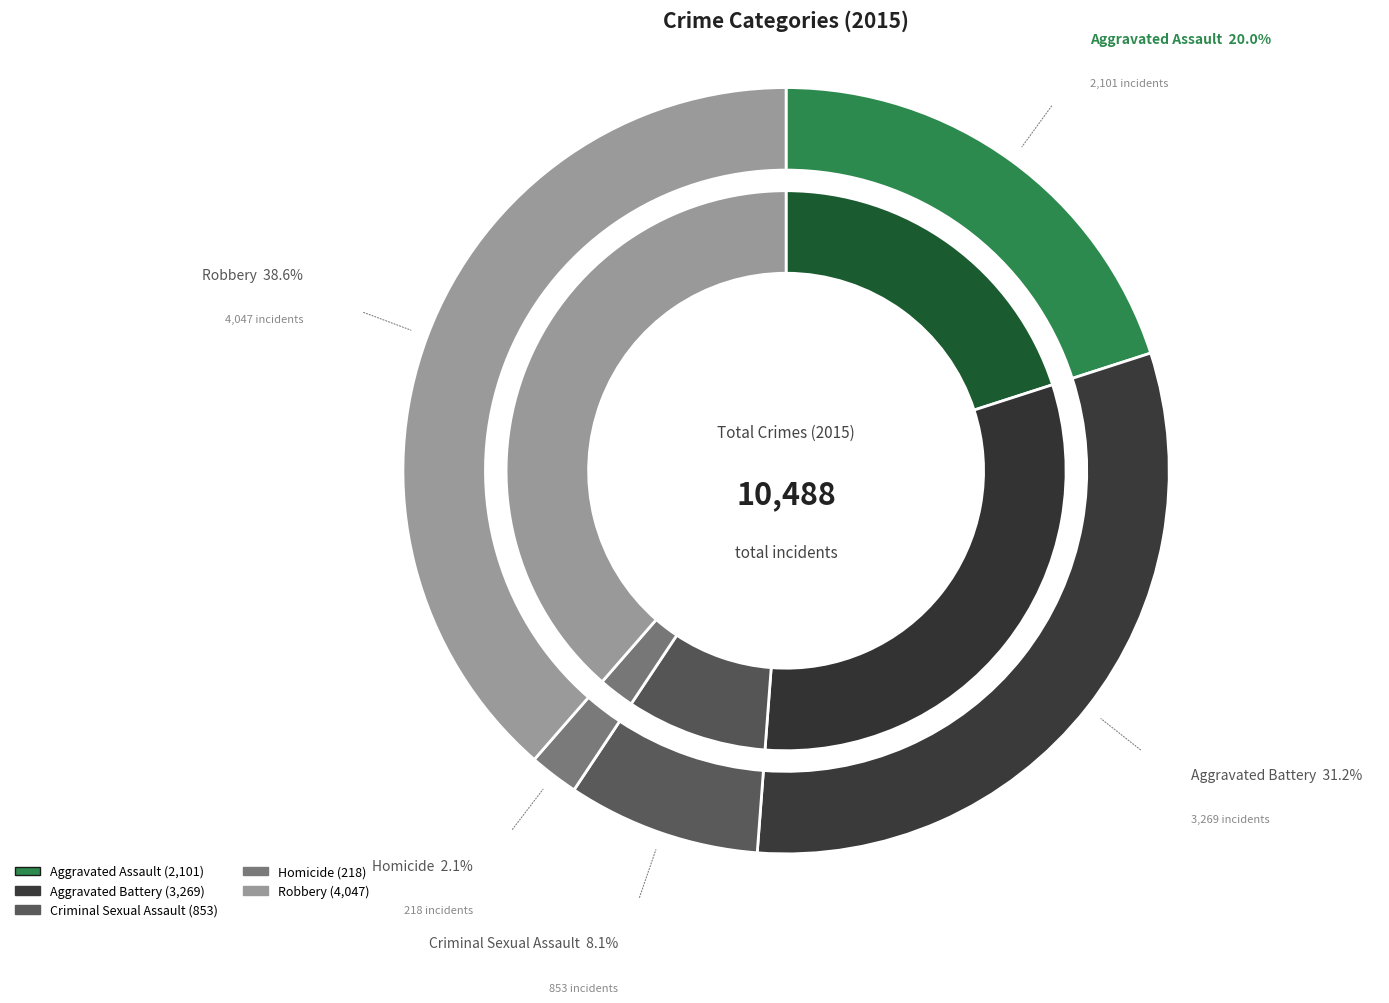

Which slice is the smallest?

Homicide